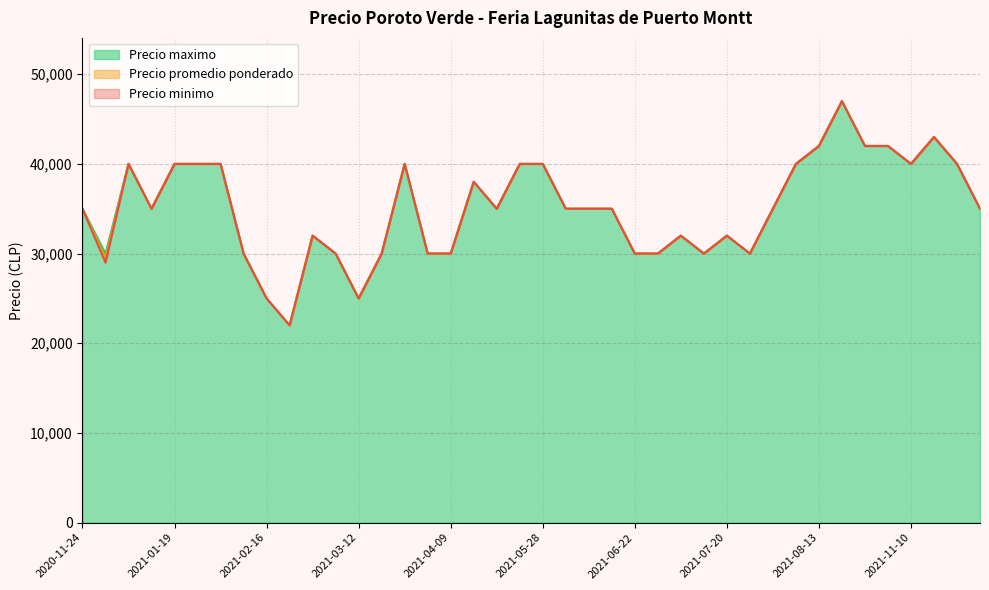

What is the difference between the maximum and minimum values in the Precio promedio ponderado (line) series?

25000